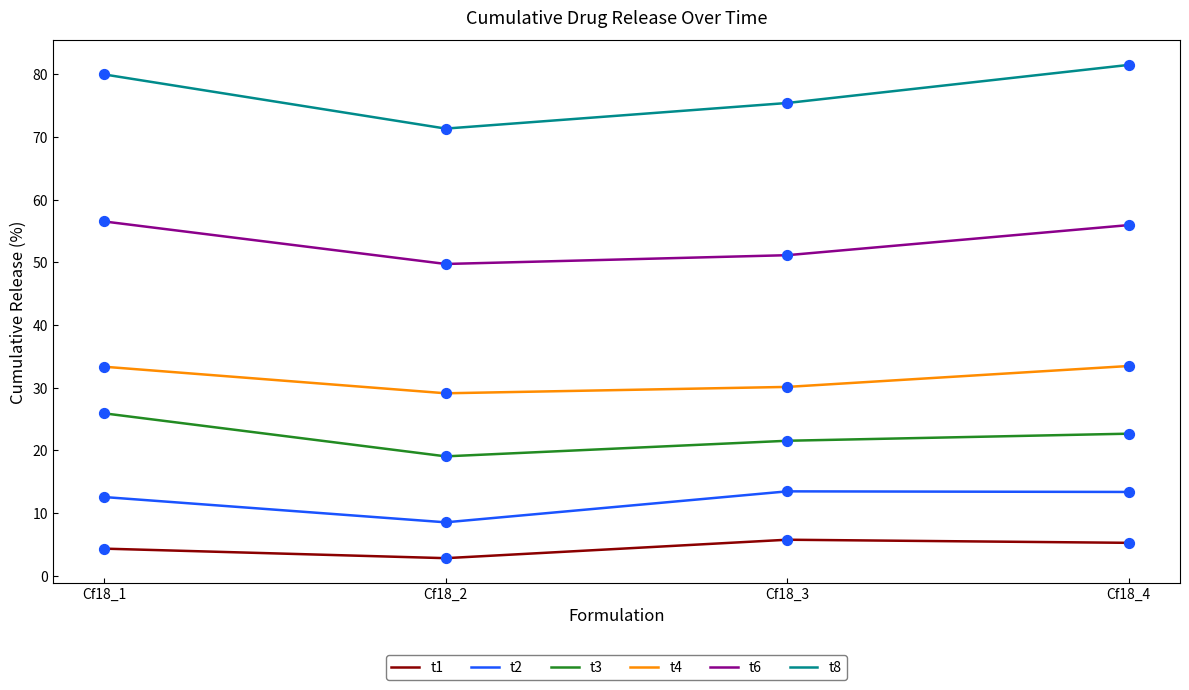

Which series has the largest total across all categories?

t8